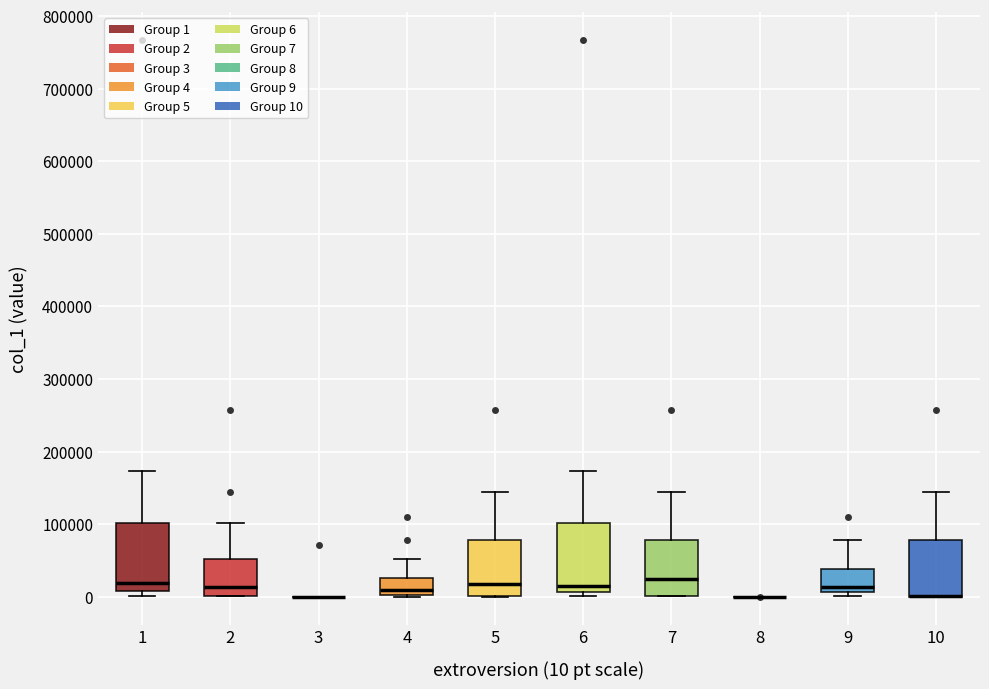

Reading left to right, read every box against the y-axis: the position of its median line, the range the box covers, and the ends of its whiskers. The values are not printed on the chart, so give them approximately, as read against the axis.

1: median 20000, box 10000 to 100000, whiskers 0 to 170000
2: median 10000, box 0 to 50000, whiskers 0 to 100000
3: box collapsed to a line at 0, whiskers 0 to 0
4: median 10000, box 0 to 30000, whiskers 0 to 50000
5: median 20000, box 0 to 80000, whiskers 0 to 140000
6: median 20000, box 10000 to 100000, whiskers 0 to 170000
7: median 20000, box 0 to 80000, whiskers 0 to 140000
8: box collapsed to a line at 0, whiskers 0 to 0
9: median 10000 (just above the box's lower edge), box 10000 to 40000, whiskers 0 to 80000
10: median 0 (drawn on the box's lower edge), box 0 to 80000, whiskers 0 to 140000